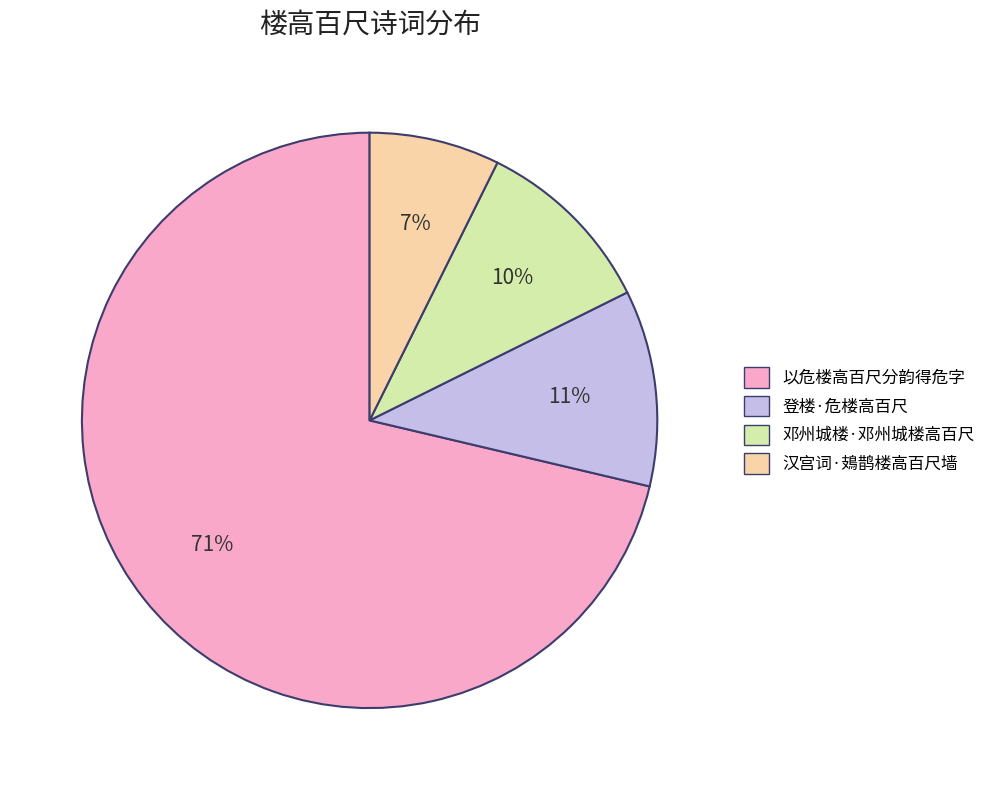

Which slice is the largest?

以危楼高百尺分韵得危字